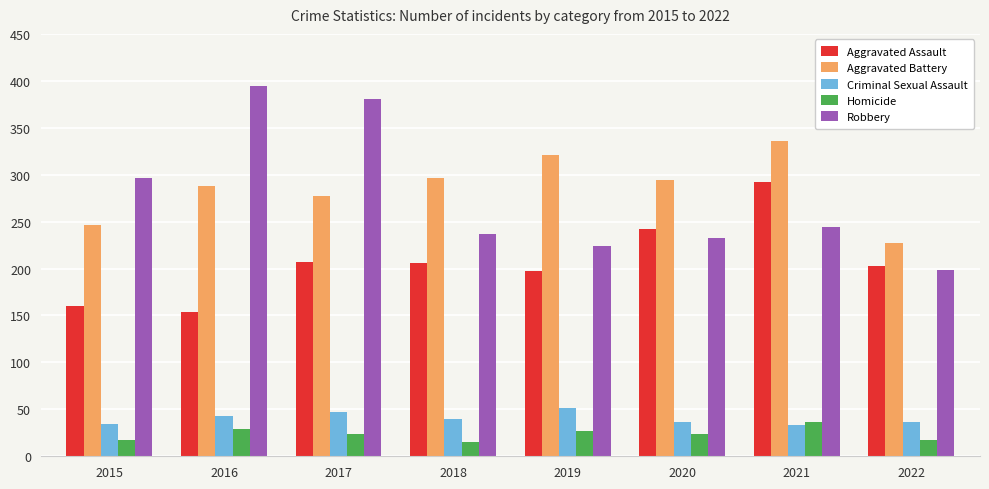

Is it true that Aggravated Battery equals 277 at 2017?

True